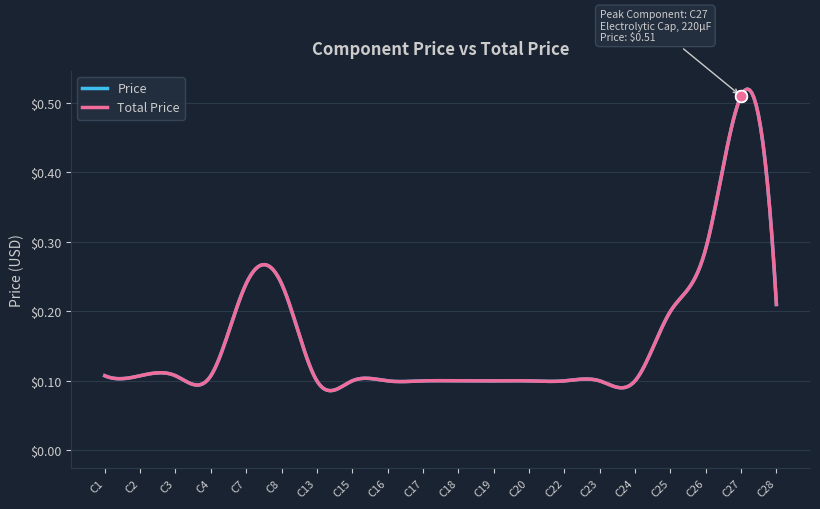

Which series has the widest spread of Y values?

Price